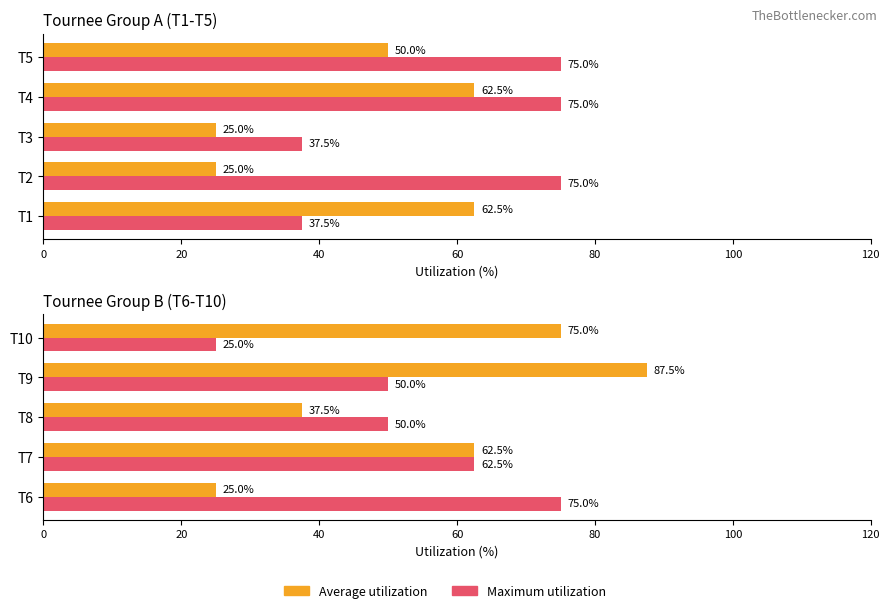

How many categories are shown in the chart?

5